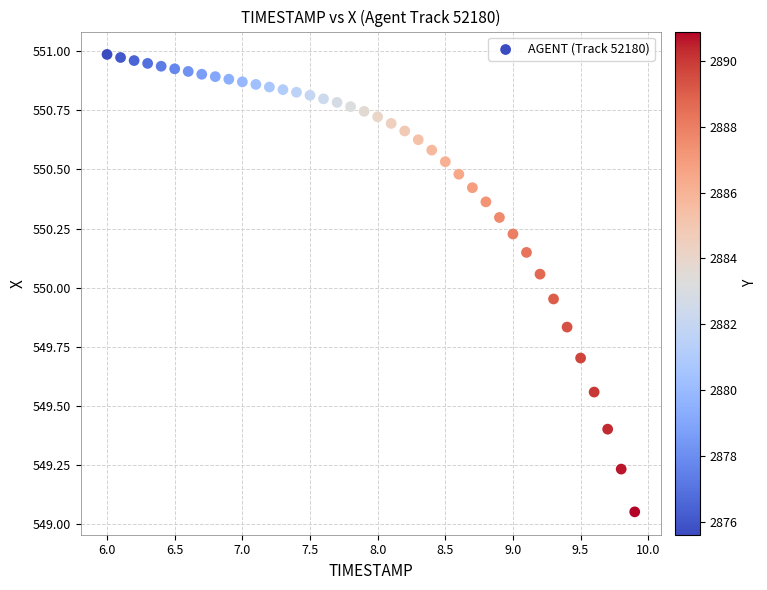

What is the range of X values (max minus min)?

3.9